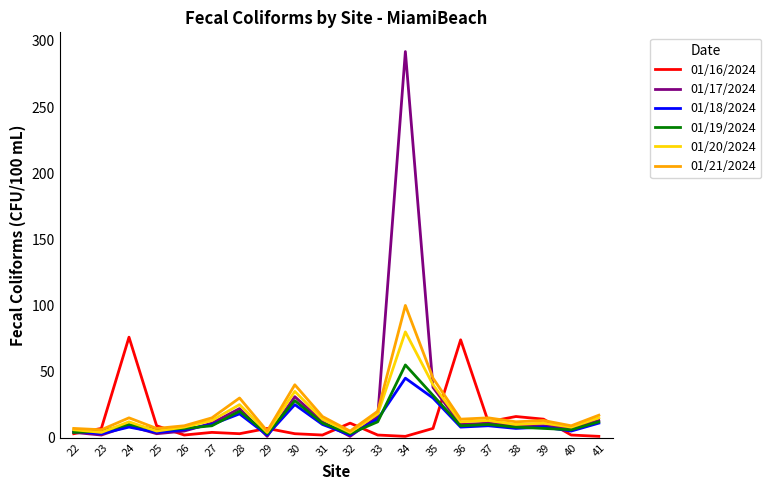

What is the maximum value shown in the chart?

292